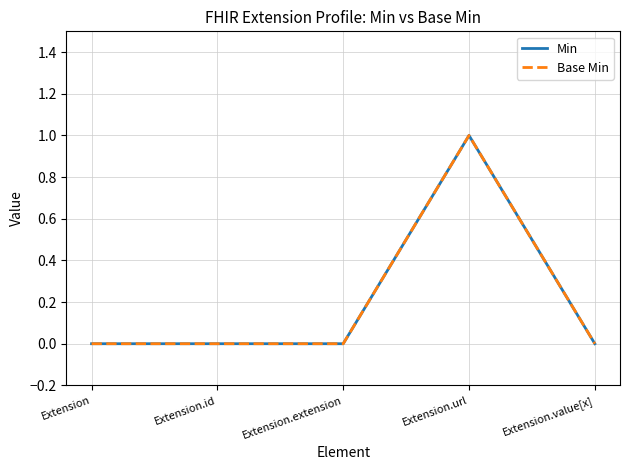

Does the chart have visible grid lines?

Yes